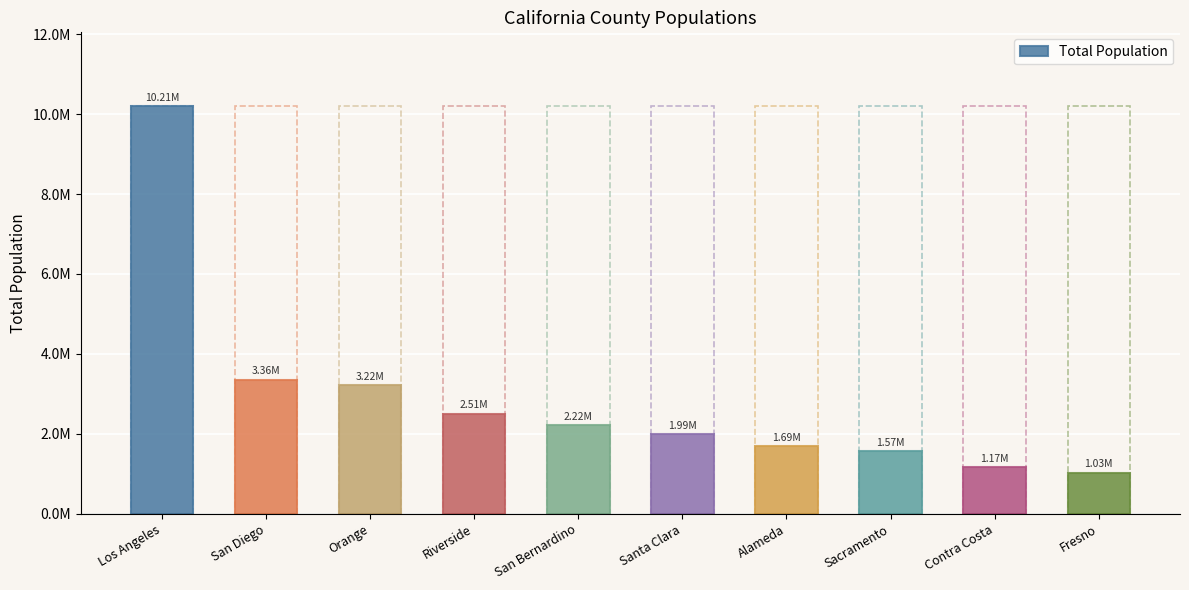

What is the label of the 2nd bar from the left?

San Diego